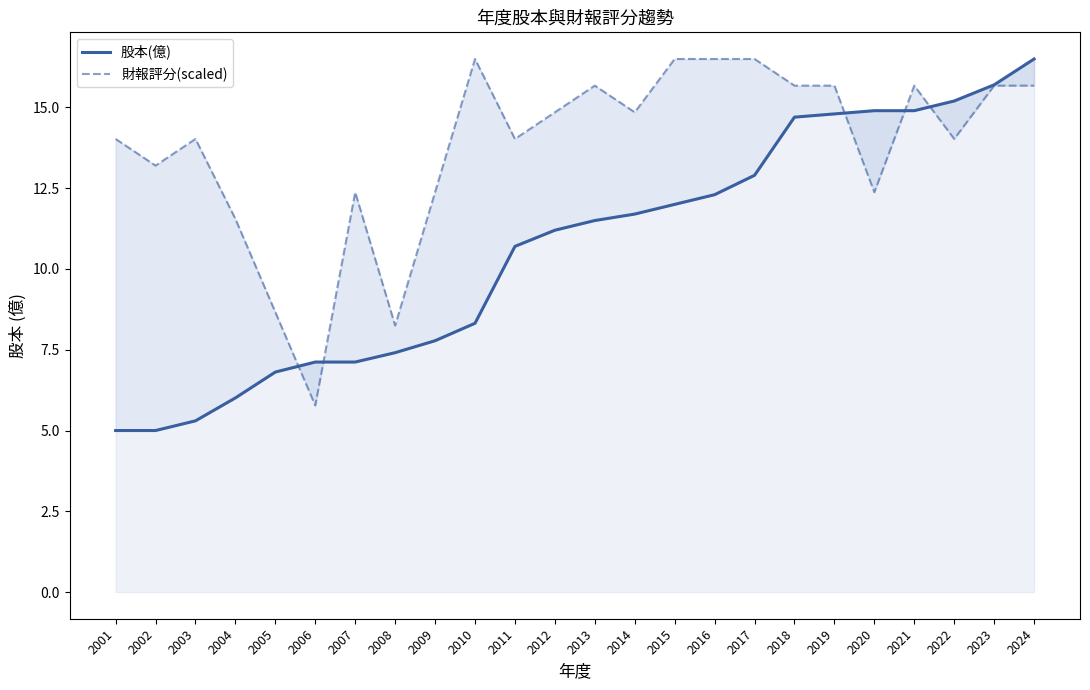

What are all the series names shown in the legend?

股本(億), 財報評分(scaled)